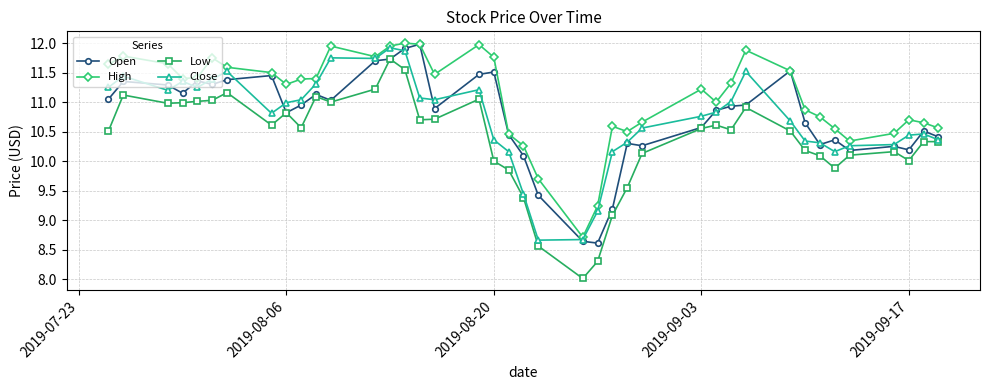

True or false: Low has more than 0 points higher than both neighbors.

True